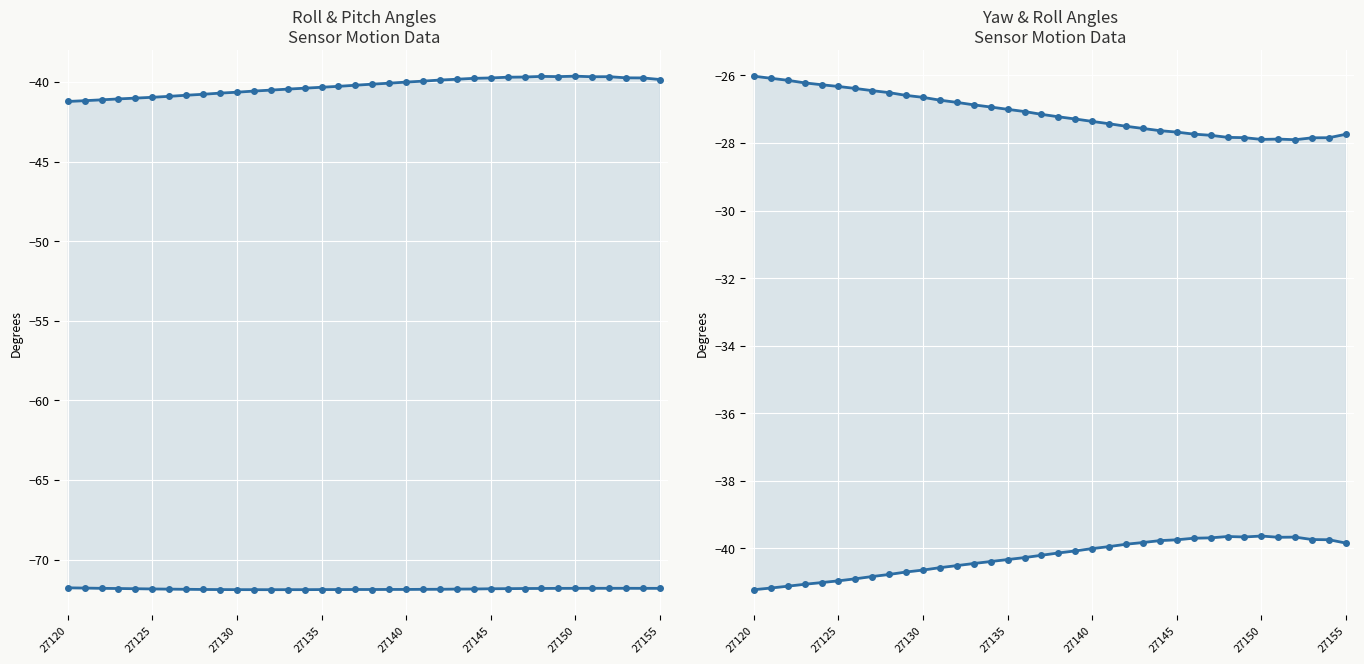

At which category does Pitch reach its first local peak?

13